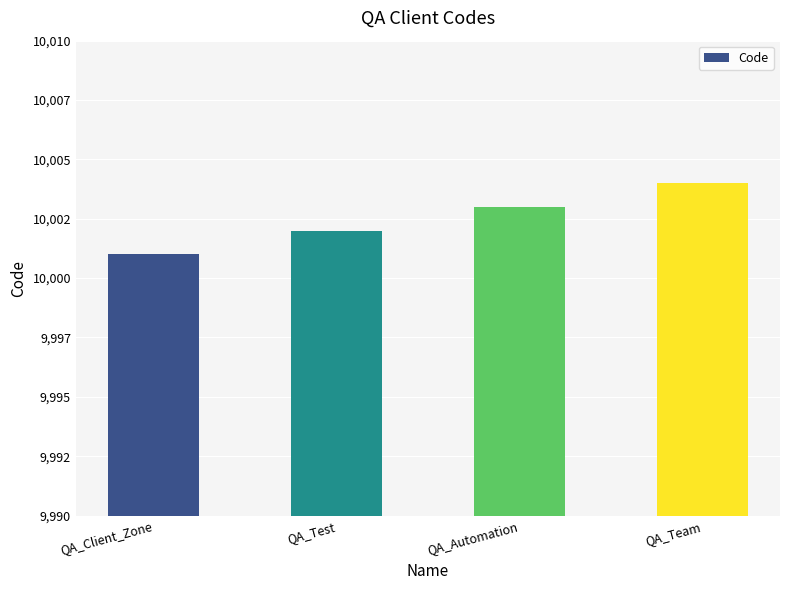

What position from the right is QA_Test?

3